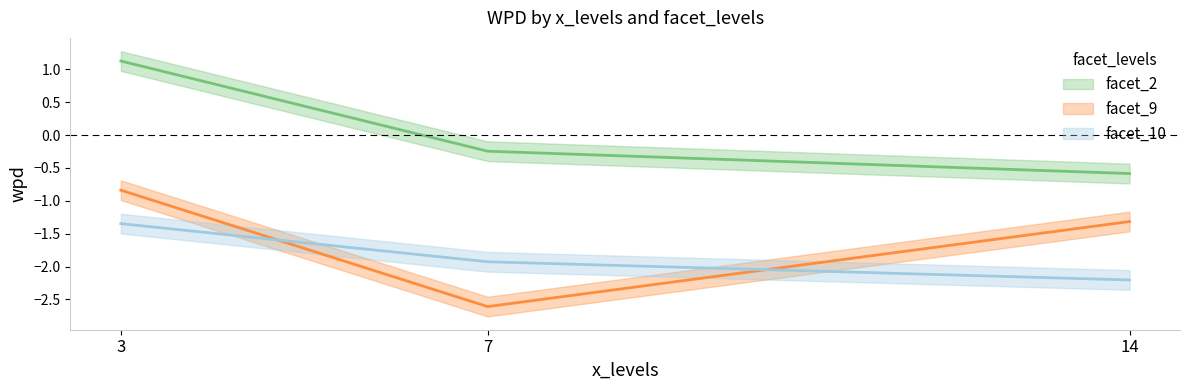

What is the smallest value displayed?

-2.6